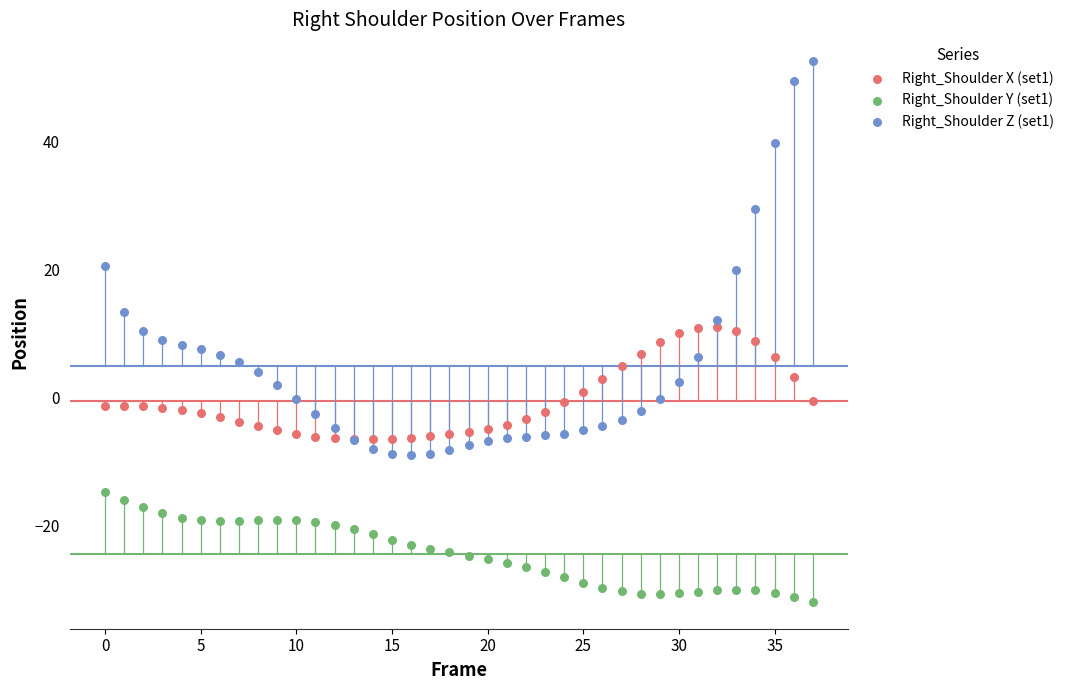

Which series contains the highest Y value?

Right_Shoulder Z (set1)